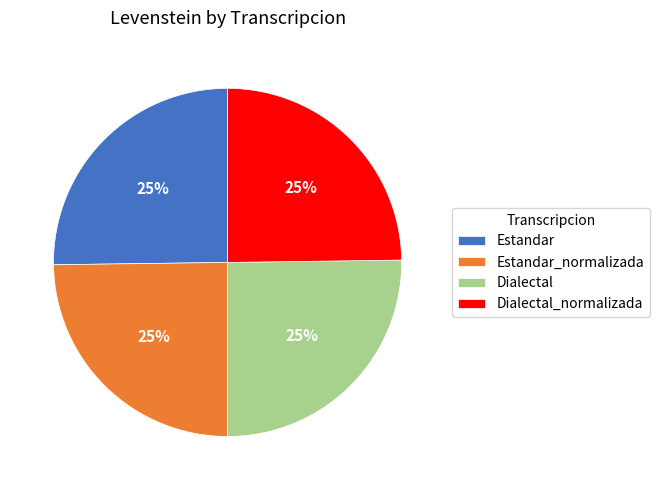

What is the ratio of the value at Estandar_normalizada to the value at Dialectal_normalizada?

1.0